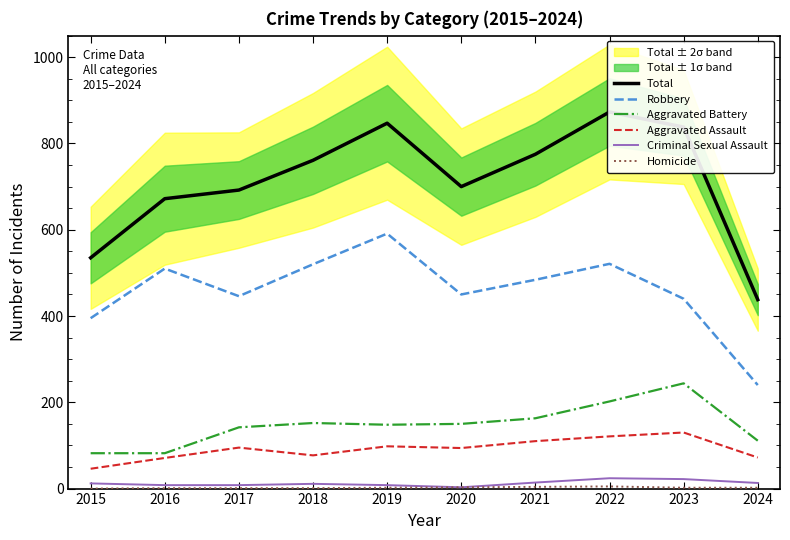

What is the value of the Aggravated Battery point at the 5th from the left?

148